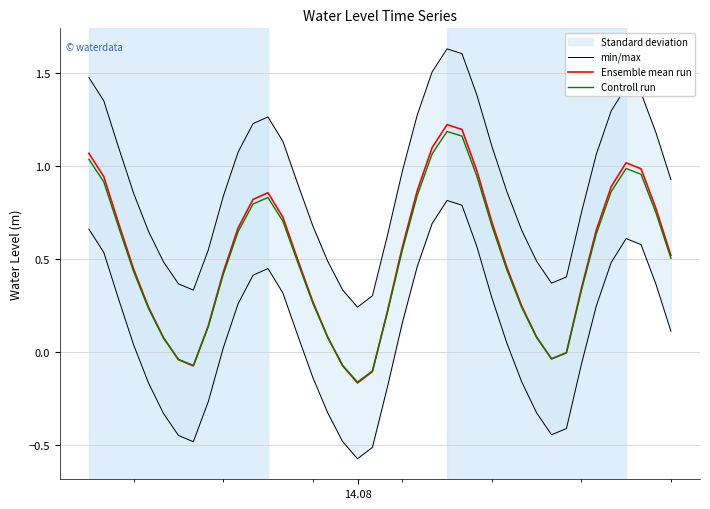

List the series in order of their peak value, highest first.

min/max, Ensemble mean run, Controll run